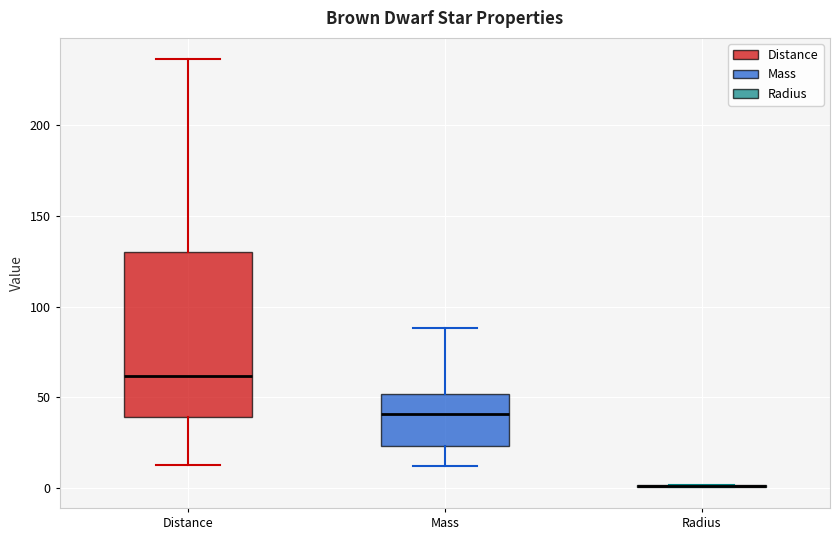

Where does the lower whisker of the box for Distance end on the y-axis? The values are not printed on the chart, so give them approximately, as read against the axis.

15